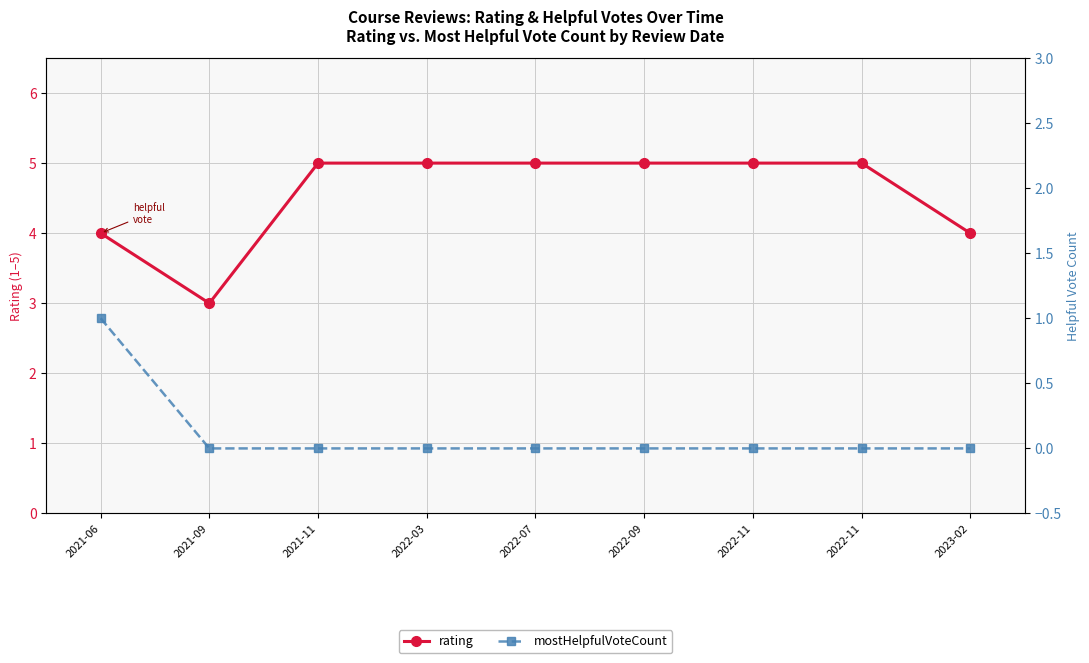

What is the total value across all series at 2022-07?

5